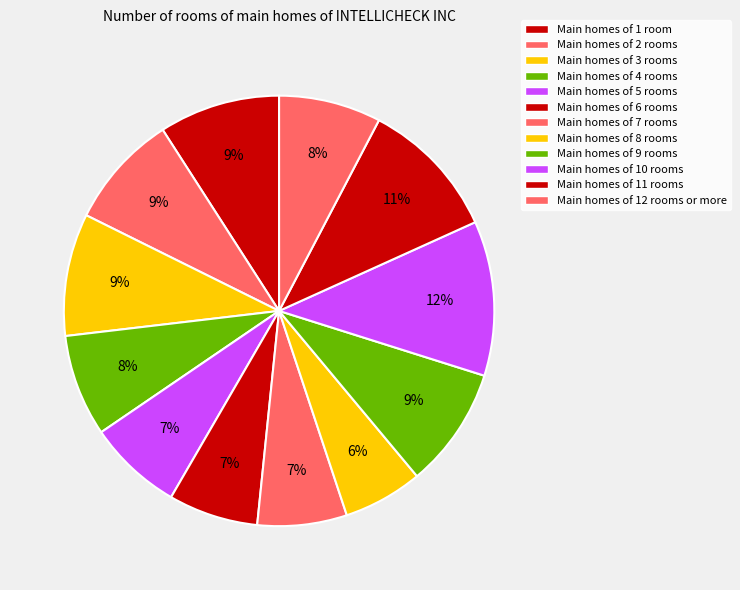

Count the number of slices in the pie.

12